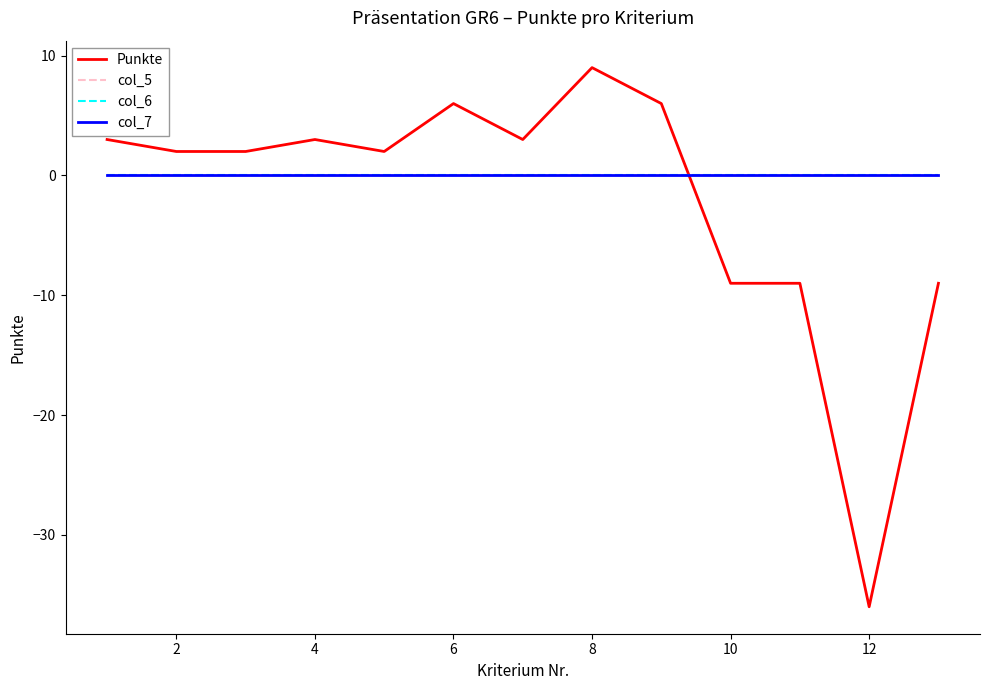

Does the chart have visible grid lines?

No